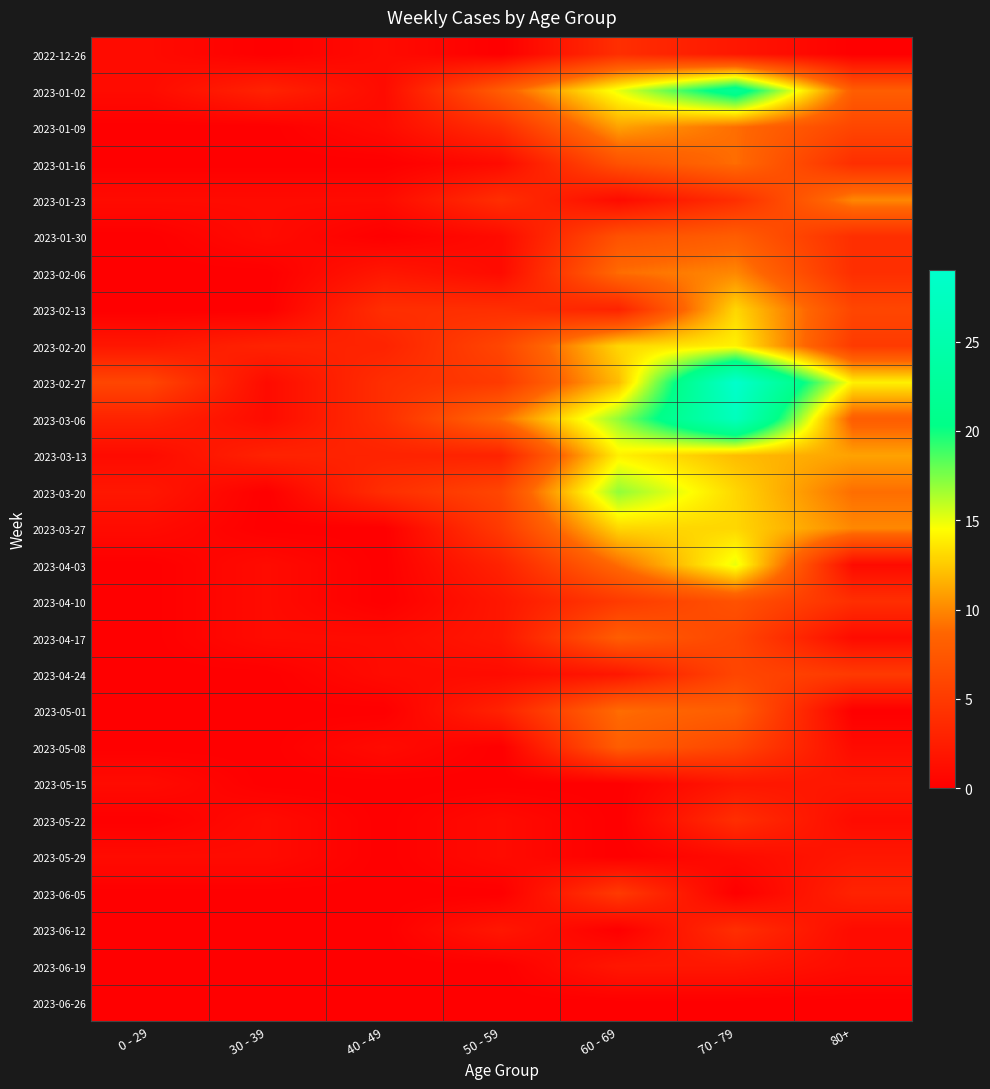

How many series are shown in this chart?

27